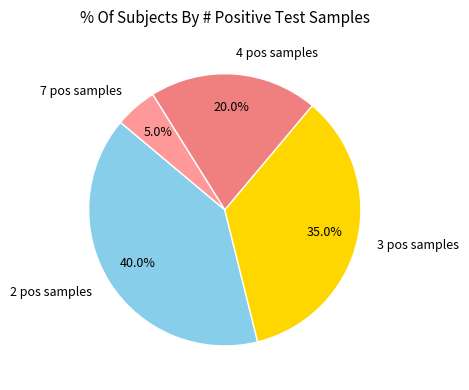

Approximately how many times larger is the value at 4 pos samples compared to 2 pos samples?

0.5